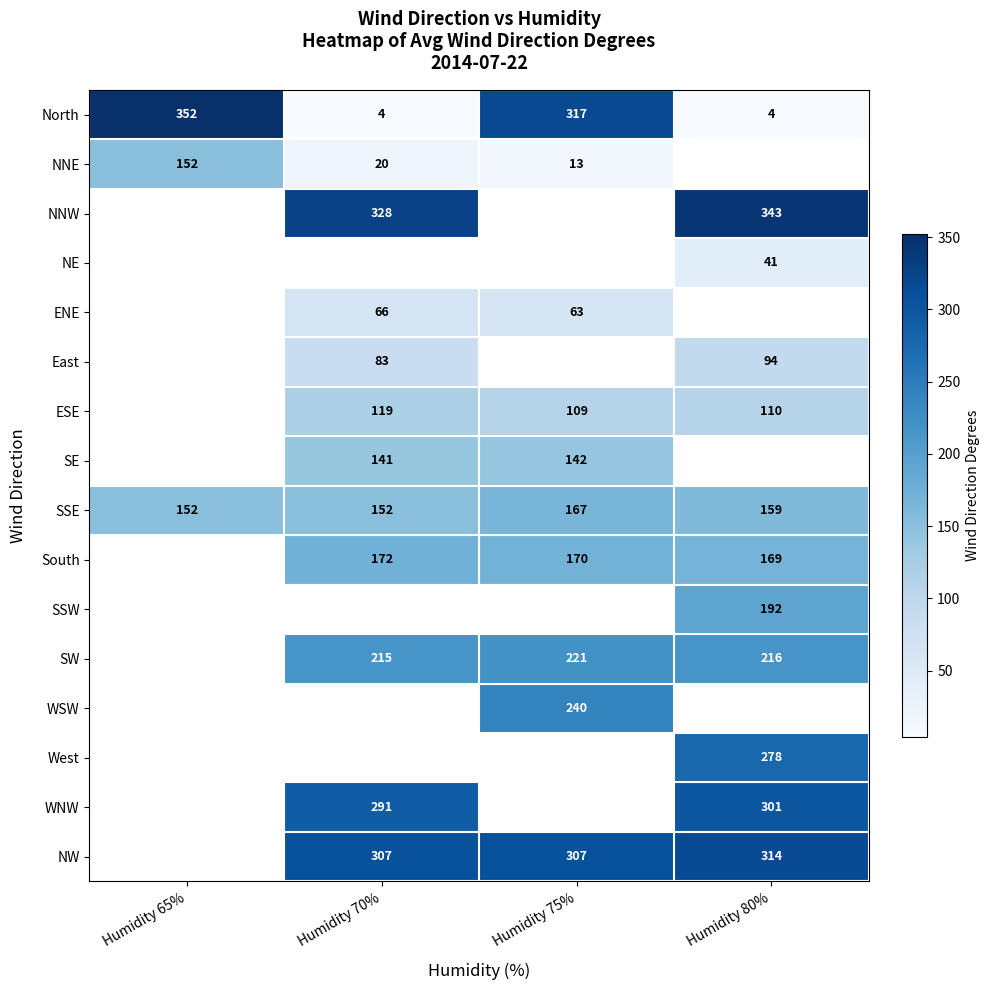

How many SSE values are between 152 and 167?

4